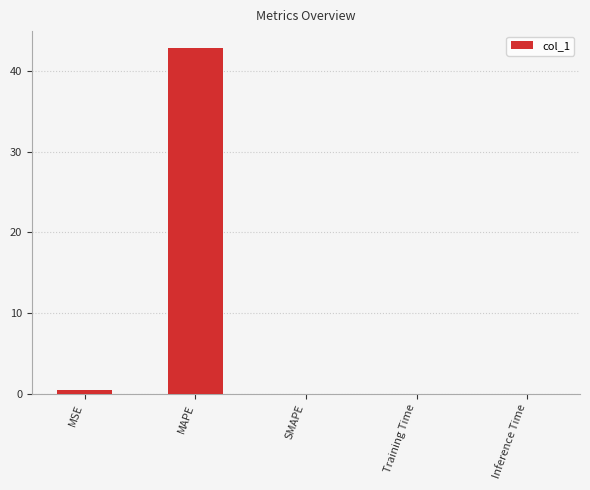

What is the sum of the values at SMAPE and MAPE?

42.9